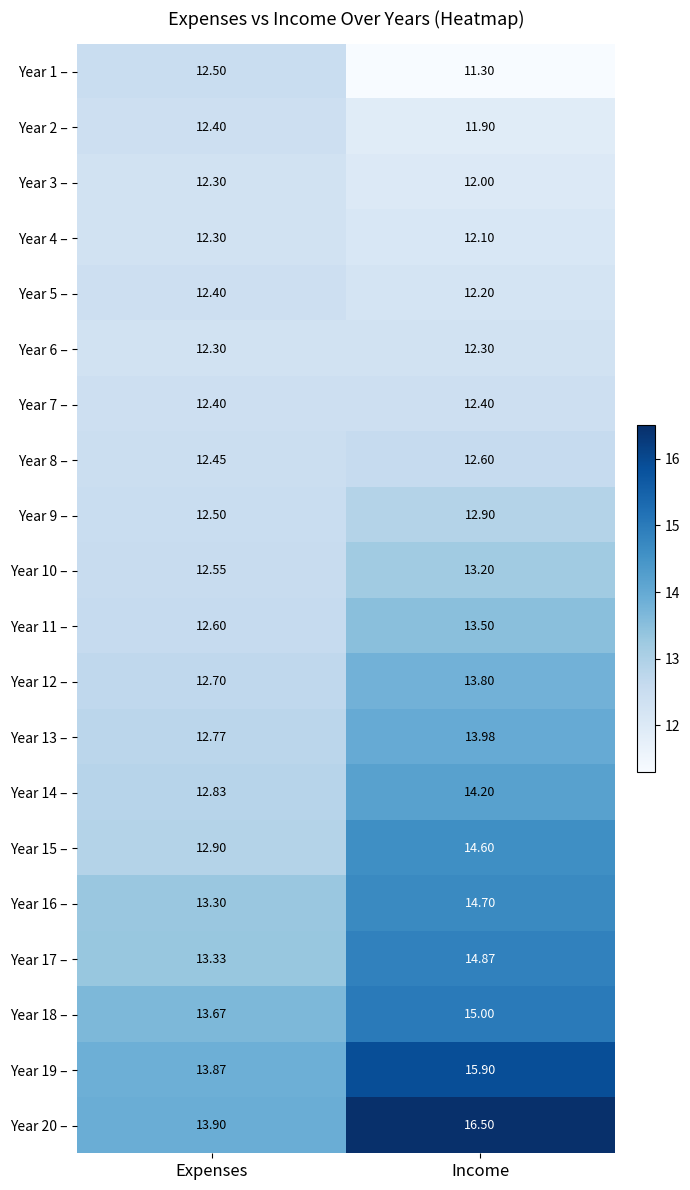

Which category has the highest value across all series?

Income